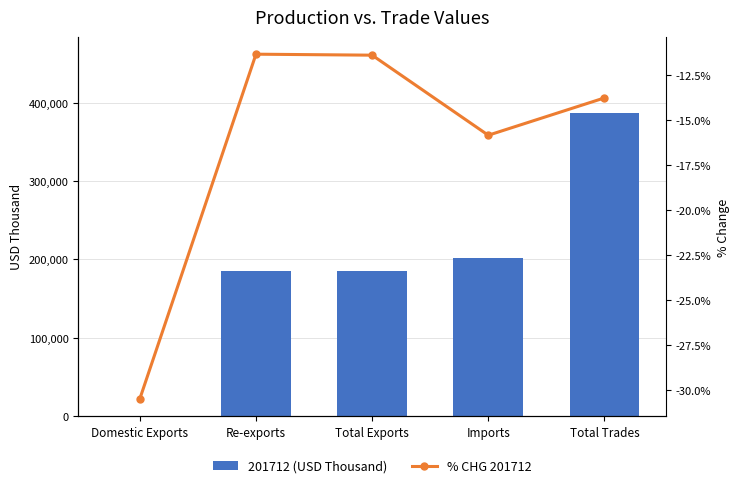

What is the spread (max minus min) of values at Total Trades?

387473.5